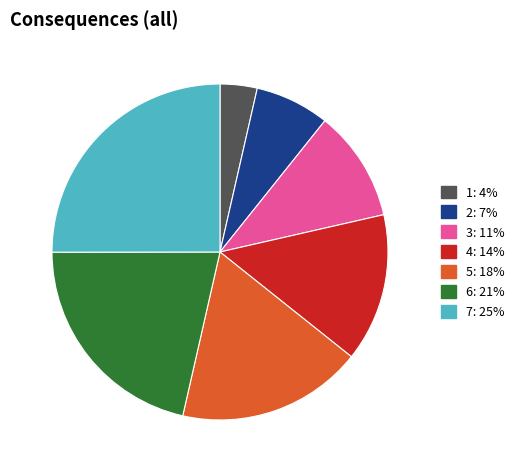

Approximately how many times larger is the value at 7 compared to 2?

3.5